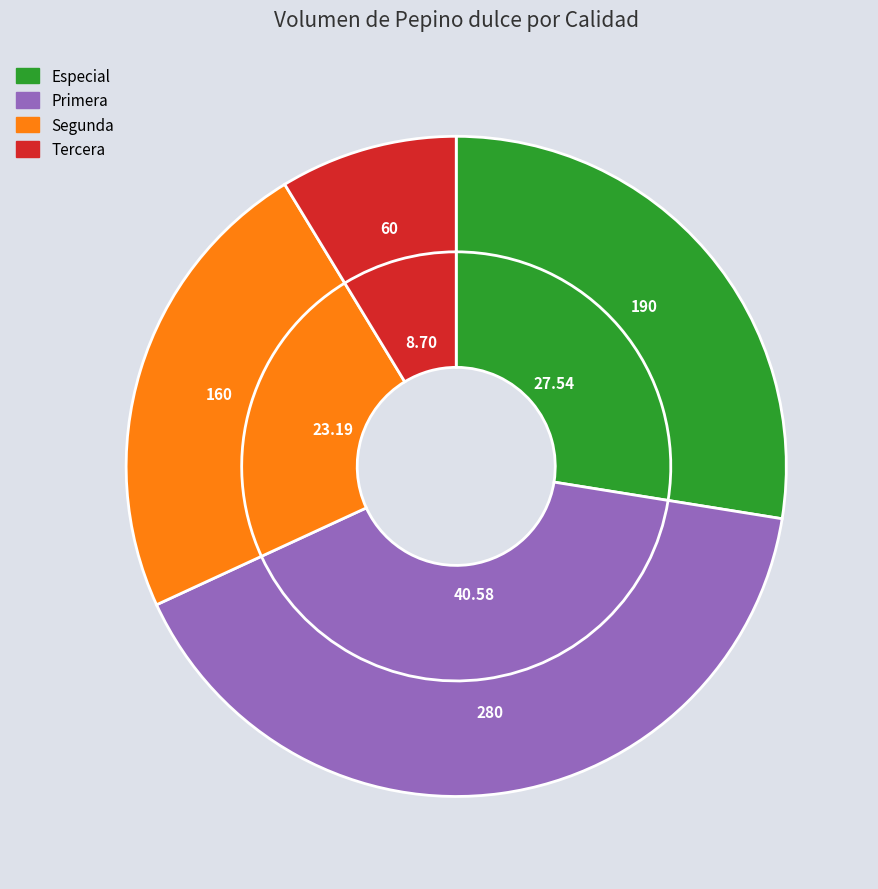

True or false: Primera accounts for 47% of the total.

False